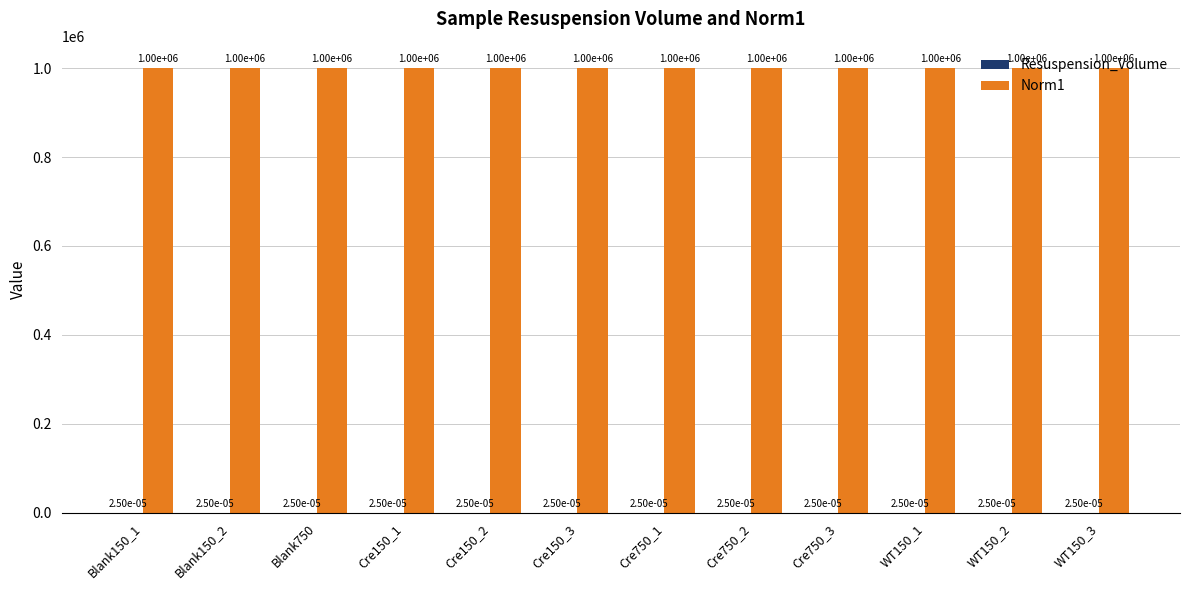

Which series has the largest total across all categories?

Norm1